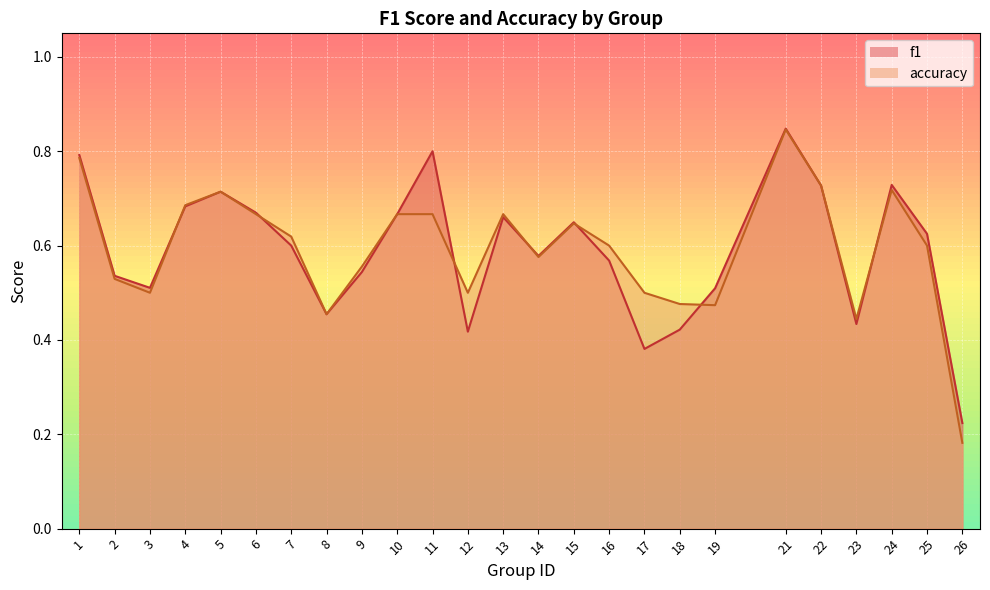

Reading right to left, extract all data points from this chart.

f1: 0.2	0.6	0.7	0.4	0.7	0.8	0.5	0.4	0.4	0.6	0.6	0.6	0.7	0.4	0.8	0.7	0.5	0.5	0.6	0.7	0.7	0.7	0.5	0.5	0.8
accuracy: 0.2	0.6	0.7	0.4	0.7	0.8	0.5	0.5	0.5	0.6	0.6	0.6	0.7	0.5	0.7	0.7	0.6	0.5	0.6	0.7	0.7	0.7	0.5	0.5	0.8